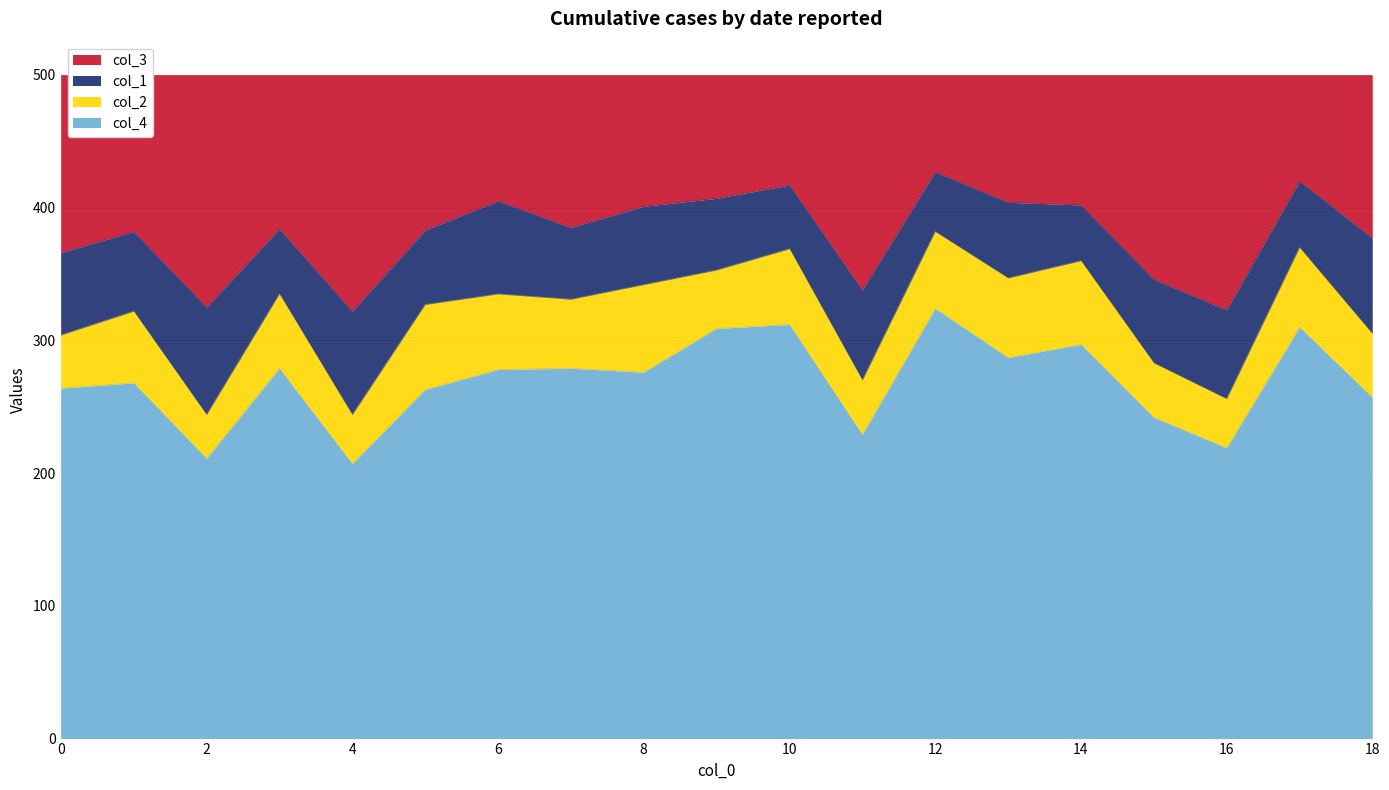

Between 18 and 5, which is larger?

5